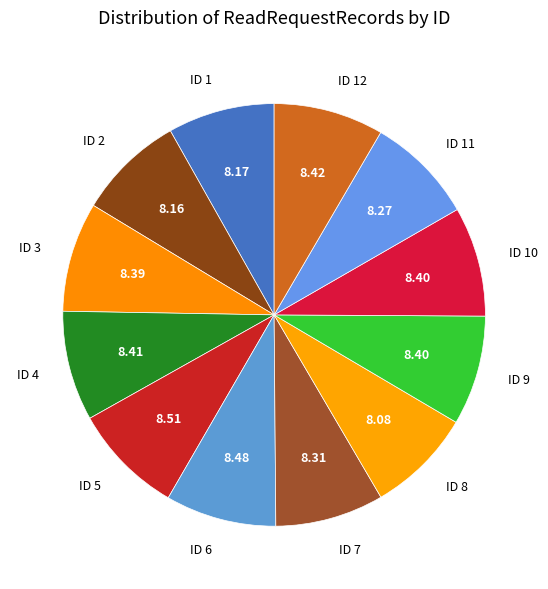

Is there a majority slice in this chart?

No